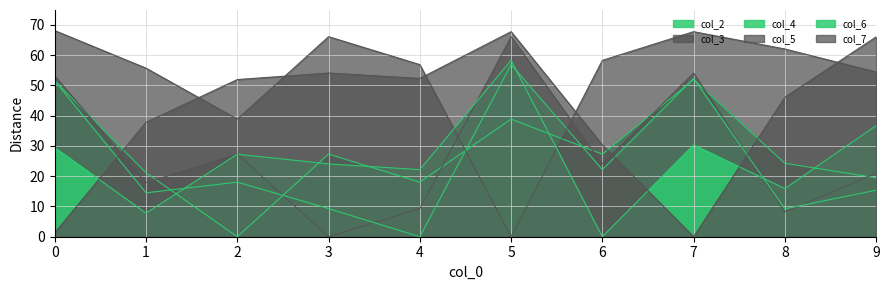

Reading left to right, extract all data points from this chart.

col_2: 51.5	21.1	0.0	27.3	18.0	38.9	27.3	51.9	24.3	19.5
col_3: 53.1	17.9	27.3	0.0	9.3	66.1	24.1	54.1	8.2	21.0
col_4: 51.5	14.5	18.0	9.3	0.0	56.9	22.2	52.3	9.2	15.4
col_5: 68.1	55.7	38.9	66.1	56.9	0.0	58.3	67.7	62.0	54.4
col_6: 29.4	7.8	27.3	24.1	22.2	58.3	0.0	30.3	15.9	36.7
col_7: 1.3	37.8	51.9	54.1	52.3	67.7	30.3	0.0	46.1	66.0